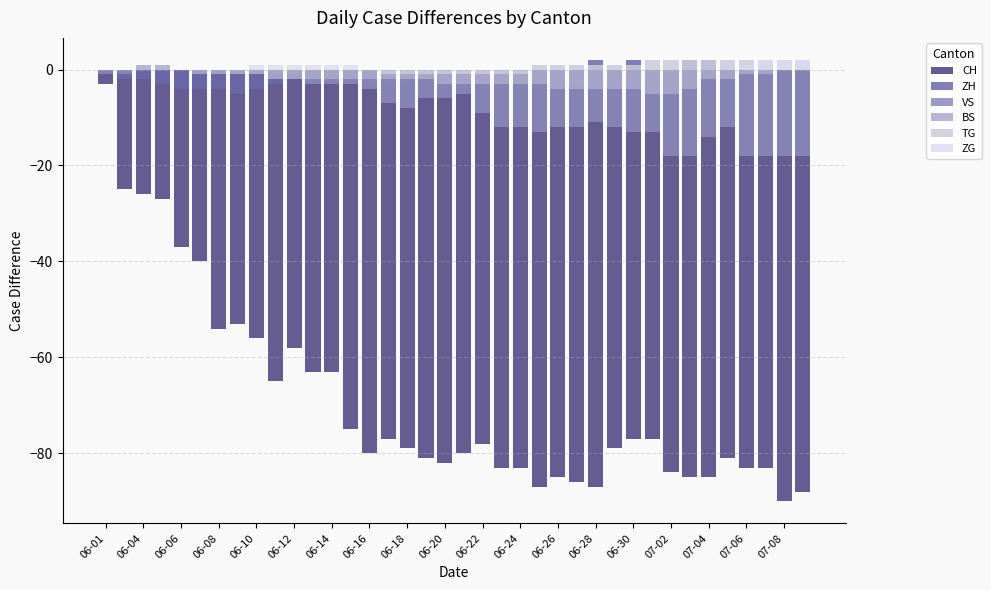

Count the number of categories in the chart.

38